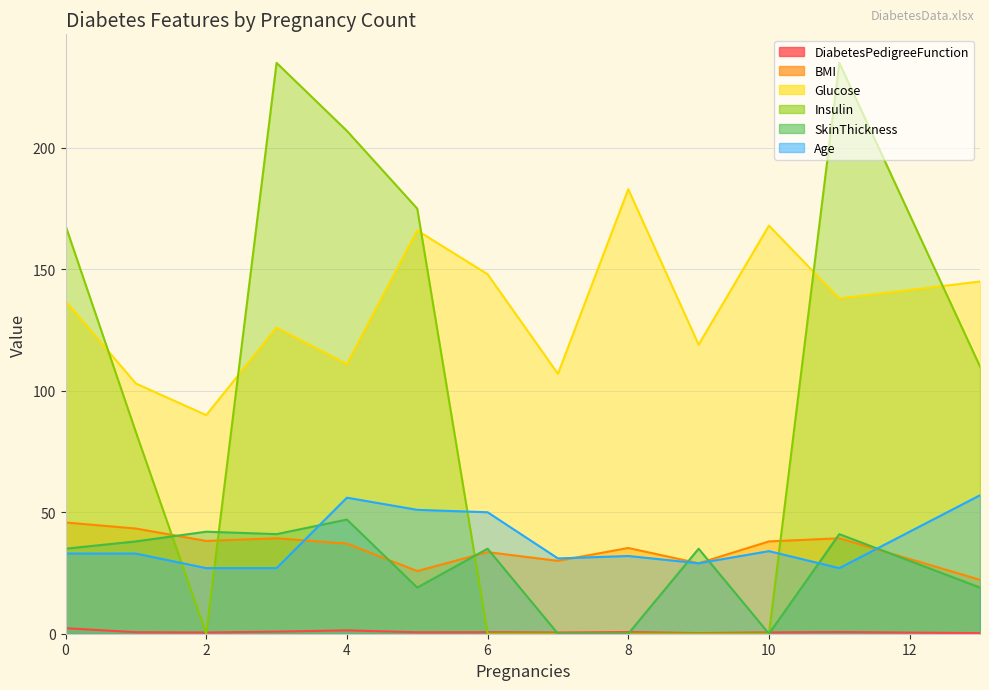

What is the total value across all series at 11?

481.0